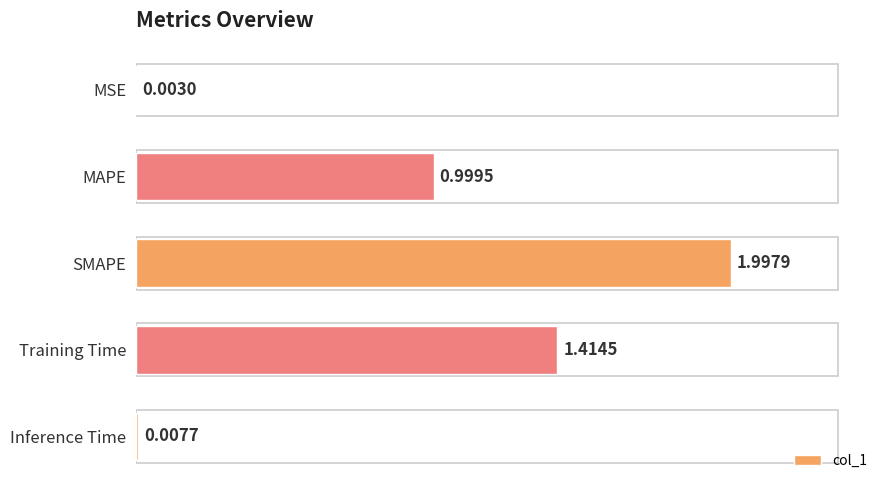

At which label is the value closest to 1?

MAPE